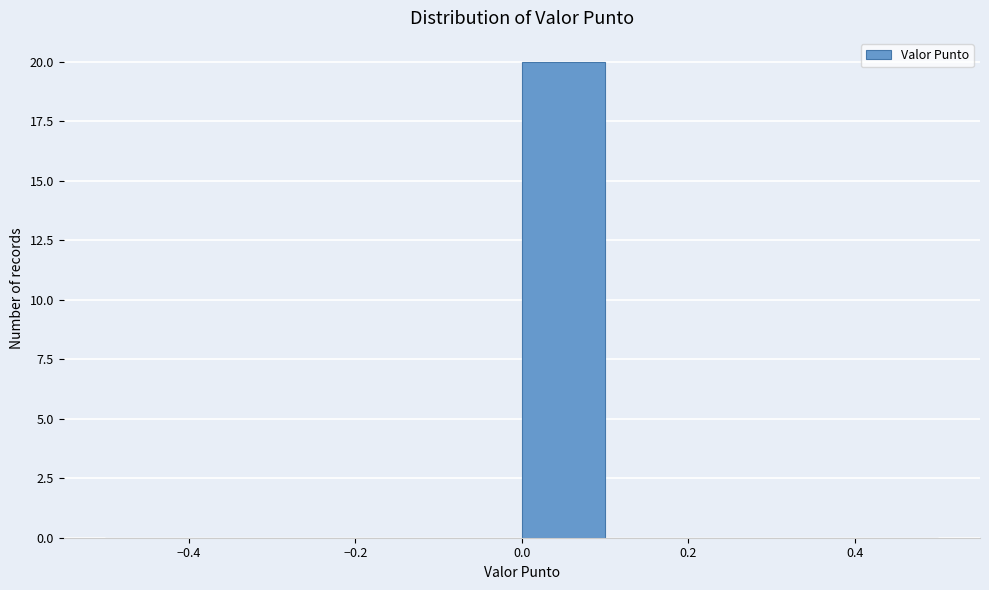

Over which range of the x-axis is the bar tallest?

0.0 to 0.1